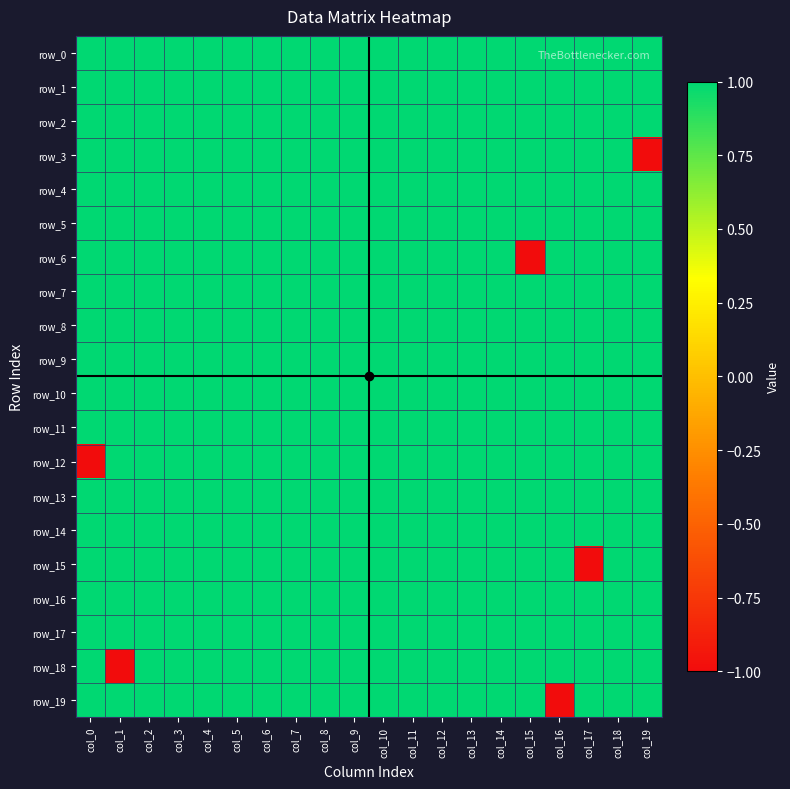

What is the total value across all series at col_10?

20